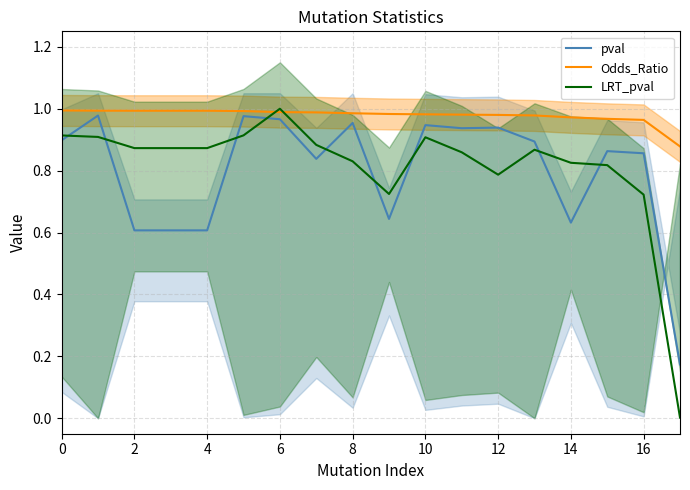

In pval, how many points are higher than both neighbors (excluding endpoints)?

6